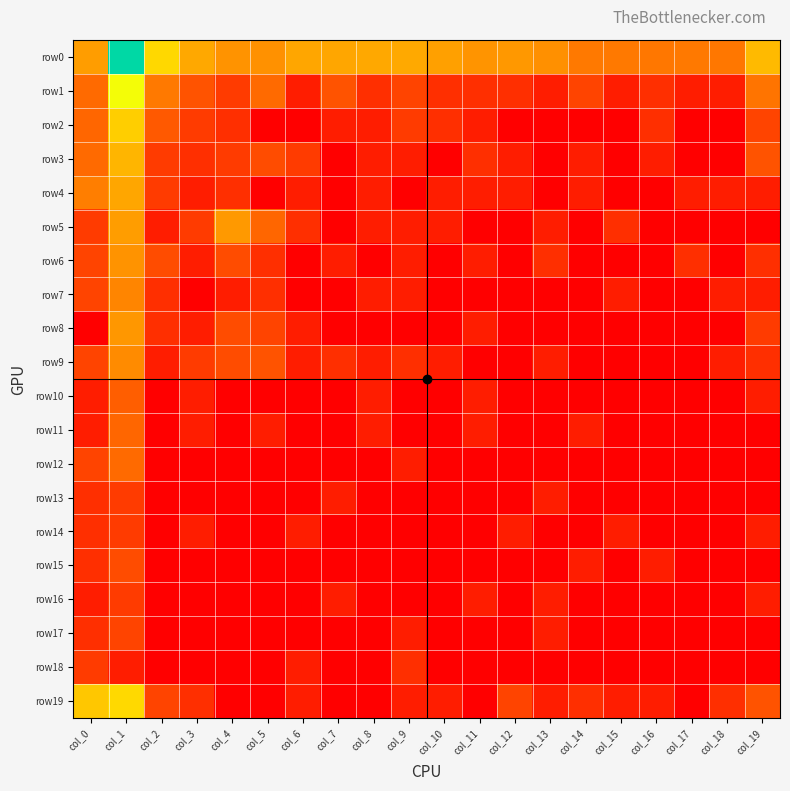

Reading left to right, what are all the values shown in this chart?

row0: col_0=3.7	col_1=8.9	col_2=5.0	col_3=3.9	col_4=3.4	col_5=3.4	col_6=3.9	col_7=3.9	col_8=3.9	col_9=4.0	col_10=3.7	col_11=3.5	col_12=3.6	col_13=3.4	col_14=2.8	col_15=2.8	col_16=2.8	col_17=2.8	col_18=2.8	col_19=4.3
row1: col_0=2.5	col_1=6.1	col_2=2.8	col_3=1.9	col_4=1.4	col_5=2.5	col_6=0.7	col_7=1.9	col_8=1.1	col_9=1.6	col_10=1.1	col_11=1.1	col_12=1.1	col_13=0.7	col_14=1.6	col_15=0.7	col_16=1.1	col_17=0.7	col_18=0.7	col_19=2.7
row2: col_0=2.4	col_1=4.8	col_2=2.1	col_3=1.4	col_4=1.1	col_5=0.0	col_6=0.0	col_7=0.7	col_8=0.7	col_9=1.4	col_10=1.1	col_11=0.7	col_12=0.0	col_13=0.0	col_14=0.0	col_15=0.0	col_16=1.1	col_17=0.0	col_18=0.0	col_19=1.6
row3: col_0=2.5	col_1=4.2	col_2=1.4	col_3=1.1	col_4=1.4	col_5=1.8	col_6=1.4	col_7=0.0	col_8=0.7	col_9=0.7	col_10=0.0	col_11=1.1	col_12=0.7	col_13=0.0	col_14=0.7	col_15=0.0	col_16=0.7	col_17=0.0	col_18=0.0	col_19=1.9
row4: col_0=2.9	col_1=3.9	col_2=1.4	col_3=0.7	col_4=1.1	col_5=0.0	col_6=0.7	col_7=0.0	col_8=0.7	col_9=0.0	col_10=0.7	col_11=0.7	col_12=0.7	col_13=0.0	col_14=0.7	col_15=0.0	col_16=0.0	col_17=0.7	col_18=0.7	col_19=0.7
row5: col_0=1.4	col_1=3.7	col_2=0.7	col_3=1.4	col_4=3.6	col_5=2.4	col_6=1.1	col_7=0.0	col_8=0.7	col_9=0.7	col_10=0.7	col_11=0.0	col_12=0.0	col_13=0.7	col_14=0.0	col_15=1.1	col_16=0.0	col_17=0.0	col_18=0.0	col_19=0.0
row6: col_0=1.6	col_1=3.4	col_2=1.8	col_3=0.7	col_4=1.8	col_5=1.1	col_6=0.0	col_7=0.7	col_8=0.0	col_9=0.7	col_10=0.0	col_11=0.7	col_12=0.0	col_13=1.1	col_14=0.0	col_15=0.0	col_16=0.0	col_17=1.1	col_18=0.0	col_19=1.1
row7: col_0=1.6	col_1=3.1	col_2=1.1	col_3=0.0	col_4=0.7	col_5=1.1	col_6=0.0	col_7=0.0	col_8=0.7	col_9=0.7	col_10=0.0	col_11=0.0	col_12=0.0	col_13=0.0	col_14=0.0	col_15=0.7	col_16=0.0	col_17=0.0	col_18=0.7	col_19=0.7
row8: col_0=0.0	col_1=3.5	col_2=1.1	col_3=0.7	col_4=1.8	col_5=1.6	col_6=0.7	col_7=0.0	col_8=0.0	col_9=0.0	col_10=0.0	col_11=0.7	col_12=0.0	col_13=0.0	col_14=0.0	col_15=0.0	col_16=0.0	col_17=0.0	col_18=0.0	col_19=1.4
row9: col_0=1.6	col_1=3.3	col_2=0.7	col_3=1.4	col_4=1.8	col_5=1.9	col_6=0.7	col_7=1.1	col_8=0.7	col_9=1.1	col_10=0.7	col_11=0.0	col_12=0.0	col_13=0.7	col_14=0.0	col_15=0.0	col_16=0.0	col_17=0.0	col_18=0.7	col_19=1.1
row10: col_0=0.7	col_1=2.2	col_2=0.0	col_3=0.7	col_4=0.0	col_5=0.0	col_6=0.0	col_7=0.0	col_8=0.7	col_9=0.0	col_10=0.0	col_11=0.7	col_12=0.0	col_13=0.0	col_14=0.0	col_15=0.0	col_16=0.0	col_17=0.0	col_18=0.0	col_19=0.7
row11: col_0=0.7	col_1=2.4	col_2=0.0	col_3=0.7	col_4=0.0	col_5=0.7	col_6=0.0	col_7=0.0	col_8=0.7	col_9=0.0	col_10=0.0	col_11=0.7	col_12=0.0	col_13=0.0	col_14=0.7	col_15=0.0	col_16=0.0	col_17=0.0	col_18=0.0	col_19=0.0
row12: col_0=1.6	col_1=2.5	col_2=0.0	col_3=0.0	col_4=0.0	col_5=0.0	col_6=0.0	col_7=0.0	col_8=0.0	col_9=0.7	col_10=0.0	col_11=0.0	col_12=0.0	col_13=0.0	col_14=0.0	col_15=0.0	col_16=0.0	col_17=0.0	col_18=0.0	col_19=0.0
row13: col_0=1.1	col_1=1.4	col_2=0.0	col_3=0.0	col_4=0.0	col_5=0.0	col_6=0.0	col_7=0.7	col_8=0.0	col_9=0.0	col_10=0.0	col_11=0.0	col_12=0.0	col_13=0.7	col_14=0.0	col_15=0.0	col_16=0.0	col_17=0.0	col_18=0.0	col_19=0.0
row14: col_0=1.1	col_1=1.4	col_2=0.0	col_3=0.7	col_4=0.0	col_5=0.0	col_6=0.7	col_7=0.0	col_8=0.0	col_9=0.0	col_10=0.0	col_11=0.0	col_12=0.7	col_13=0.0	col_14=0.0	col_15=0.7	col_16=0.0	col_17=0.0	col_18=0.0	col_19=0.7
row15: col_0=1.1	col_1=1.8	col_2=0.0	col_3=0.0	col_4=0.0	col_5=0.0	col_6=0.0	col_7=0.0	col_8=0.0	col_9=0.0	col_10=0.0	col_11=0.0	col_12=0.0	col_13=0.0	col_14=0.7	col_15=0.0	col_16=0.7	col_17=0.0	col_18=0.0	col_19=0.0
row16: col_0=0.7	col_1=1.4	col_2=0.0	col_3=0.0	col_4=0.0	col_5=0.0	col_6=0.0	col_7=0.7	col_8=0.0	col_9=0.0	col_10=0.0	col_11=0.7	col_12=0.0	col_13=0.7	col_14=0.0	col_15=0.0	col_16=0.0	col_17=0.0	col_18=0.0	col_19=0.7
row17: col_0=1.1	col_1=1.6	col_2=0.0	col_3=0.0	col_4=0.0	col_5=0.0	col_6=0.0	col_7=0.0	col_8=0.0	col_9=0.7	col_10=0.0	col_11=0.0	col_12=0.0	col_13=0.7	col_14=0.0	col_15=0.0	col_16=0.0	col_17=0.0	col_18=0.0	col_19=0.0
row18: col_0=1.4	col_1=0.7	col_2=0.0	col_3=0.0	col_4=0.0	col_5=0.0	col_6=0.7	col_7=0.0	col_8=0.0	col_9=1.1	col_10=0.0	col_11=0.0	col_12=0.0	col_13=0.0	col_14=0.0	col_15=0.0	col_16=0.0	col_17=0.0	col_18=0.0	col_19=0.0
row19: col_0=4.7	col_1=5.1	col_2=1.6	col_3=1.1	col_4=0.0	col_5=0.0	col_6=0.7	col_7=0.0	col_8=0.0	col_9=0.7	col_10=0.7	col_11=0.0	col_12=1.6	col_13=0.7	col_14=1.1	col_15=0.7	col_16=0.7	col_17=0.0	col_18=1.1	col_19=1.9